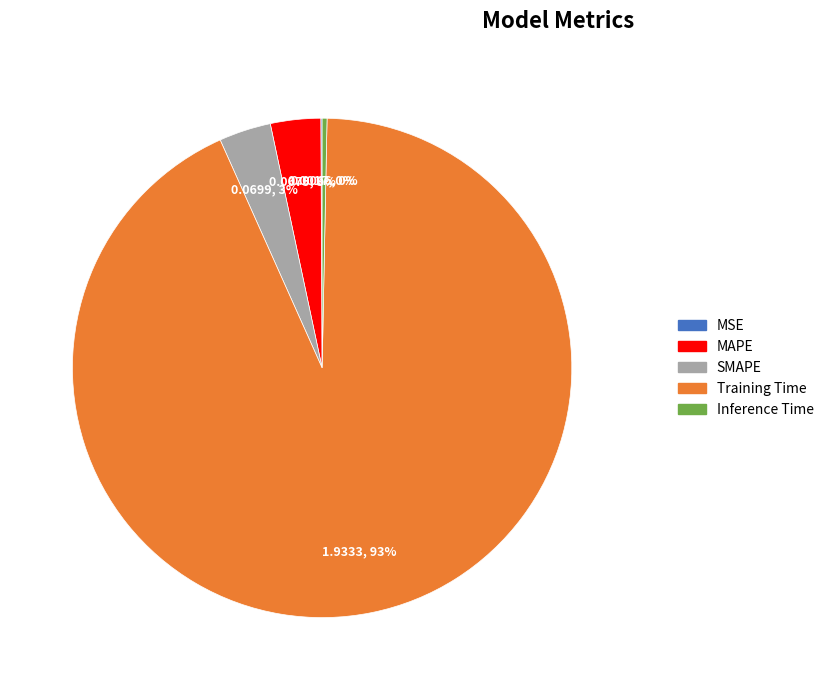

To the nearest percent, what percentage of the pie is MAPE?

3%